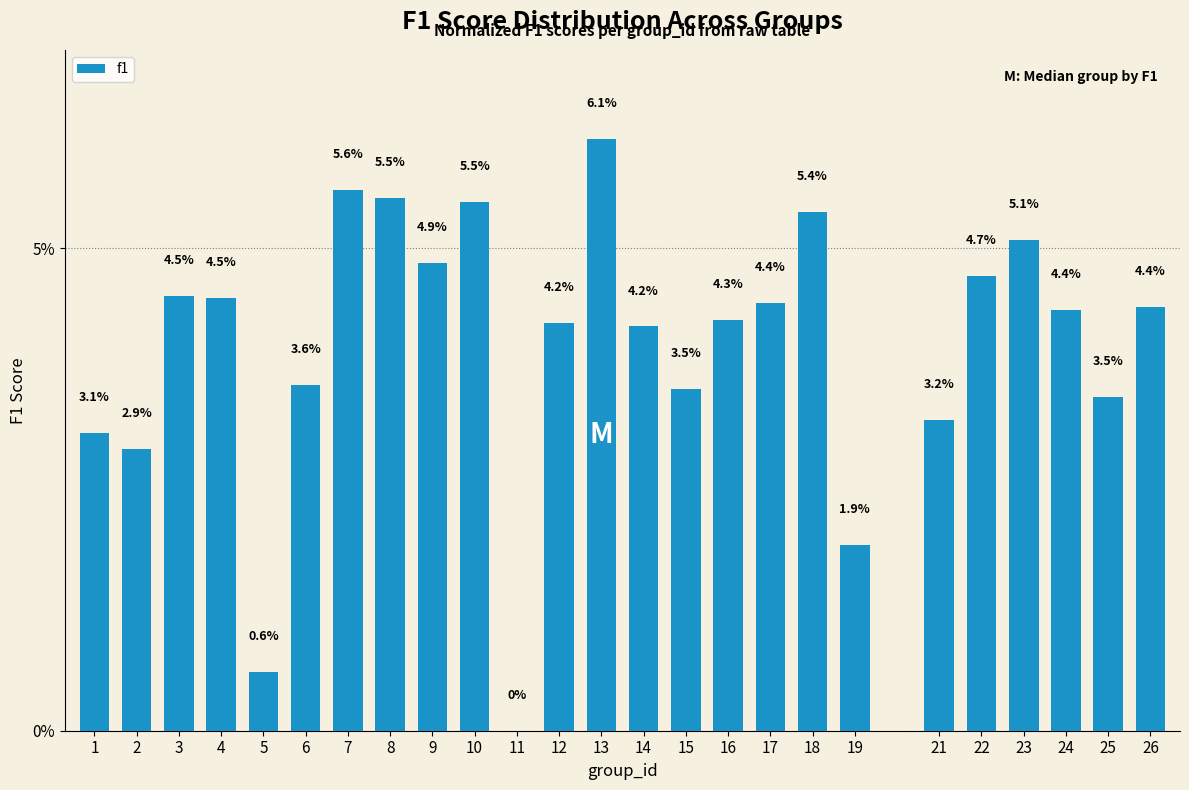

Reading left to right, transcribe all the data shown in this chart.

1=3.1	2=2.9	3=4.5	4=4.5	5=0.6	6=3.6	7=5.6	8=5.5	9=4.9	10=5.5	11=0.0	12=4.2	13=6.1	14=4.2	15=3.5	16=4.3	17=4.4	18=5.4	19=1.9	21=3.2	22=4.7	23=5.1	24=4.4	25=3.5	26=4.4